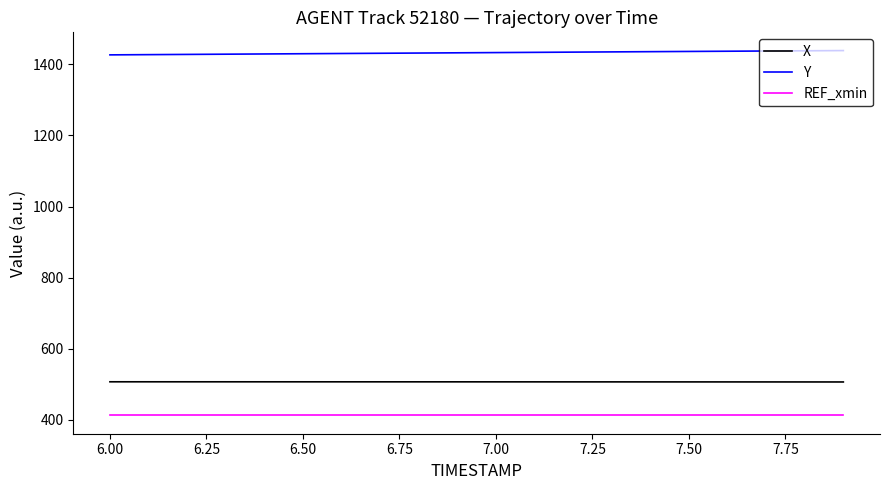

Which series has the largest total across all categories?

Y